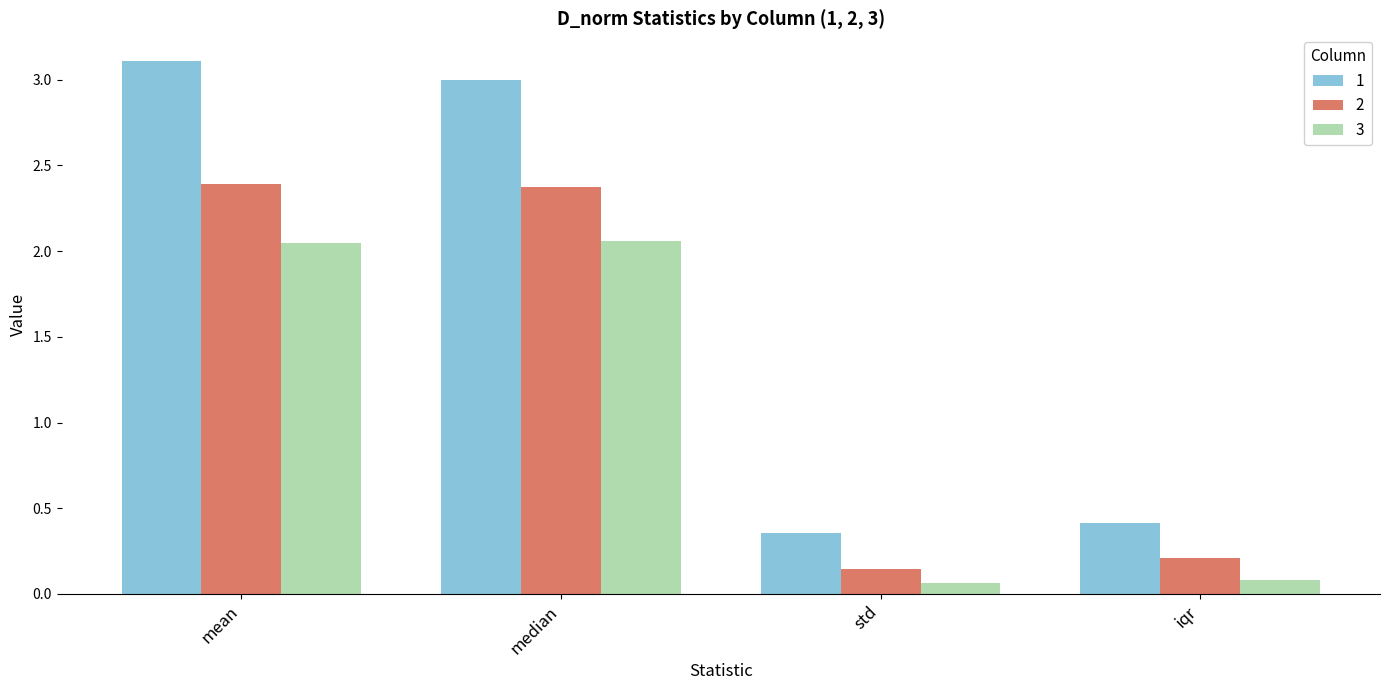

Which series has the widest spread of values?

1